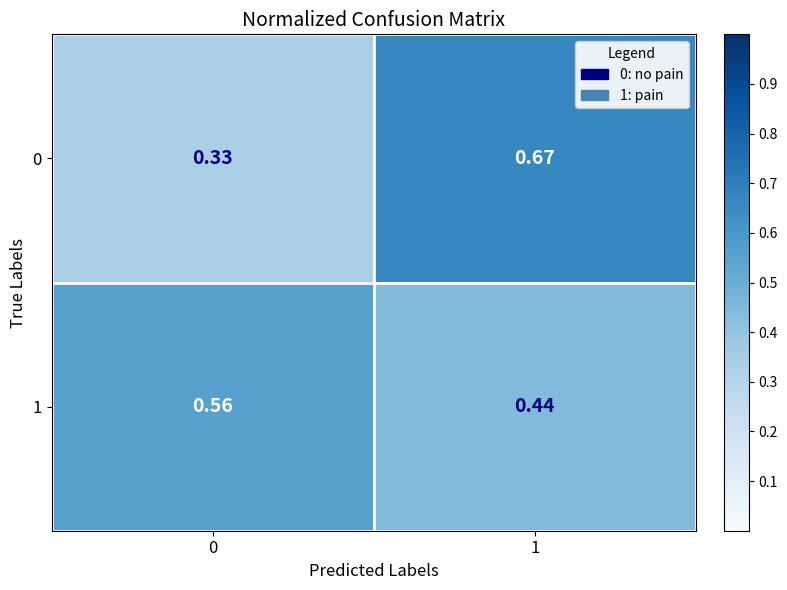

Is the value of 1 at 1 greater than the value of 0 at 0?

Yes